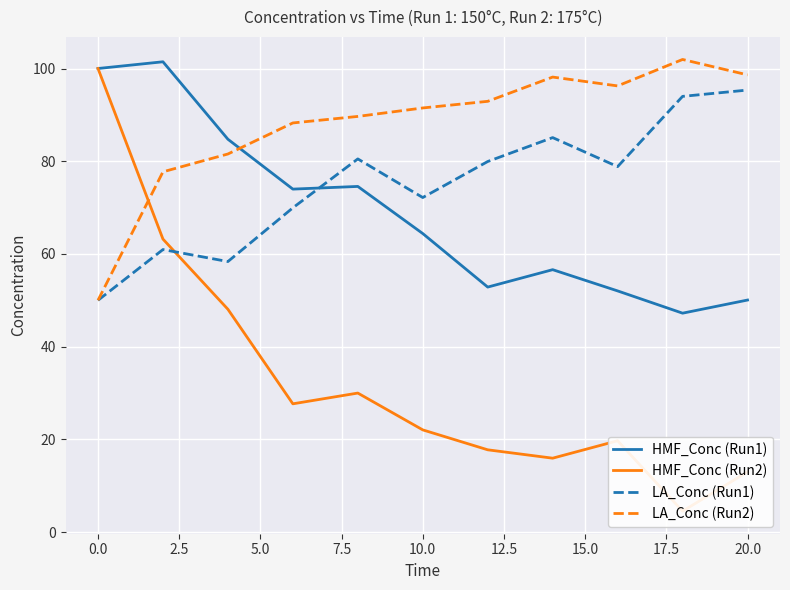

How many lines are shown in the chart?

4